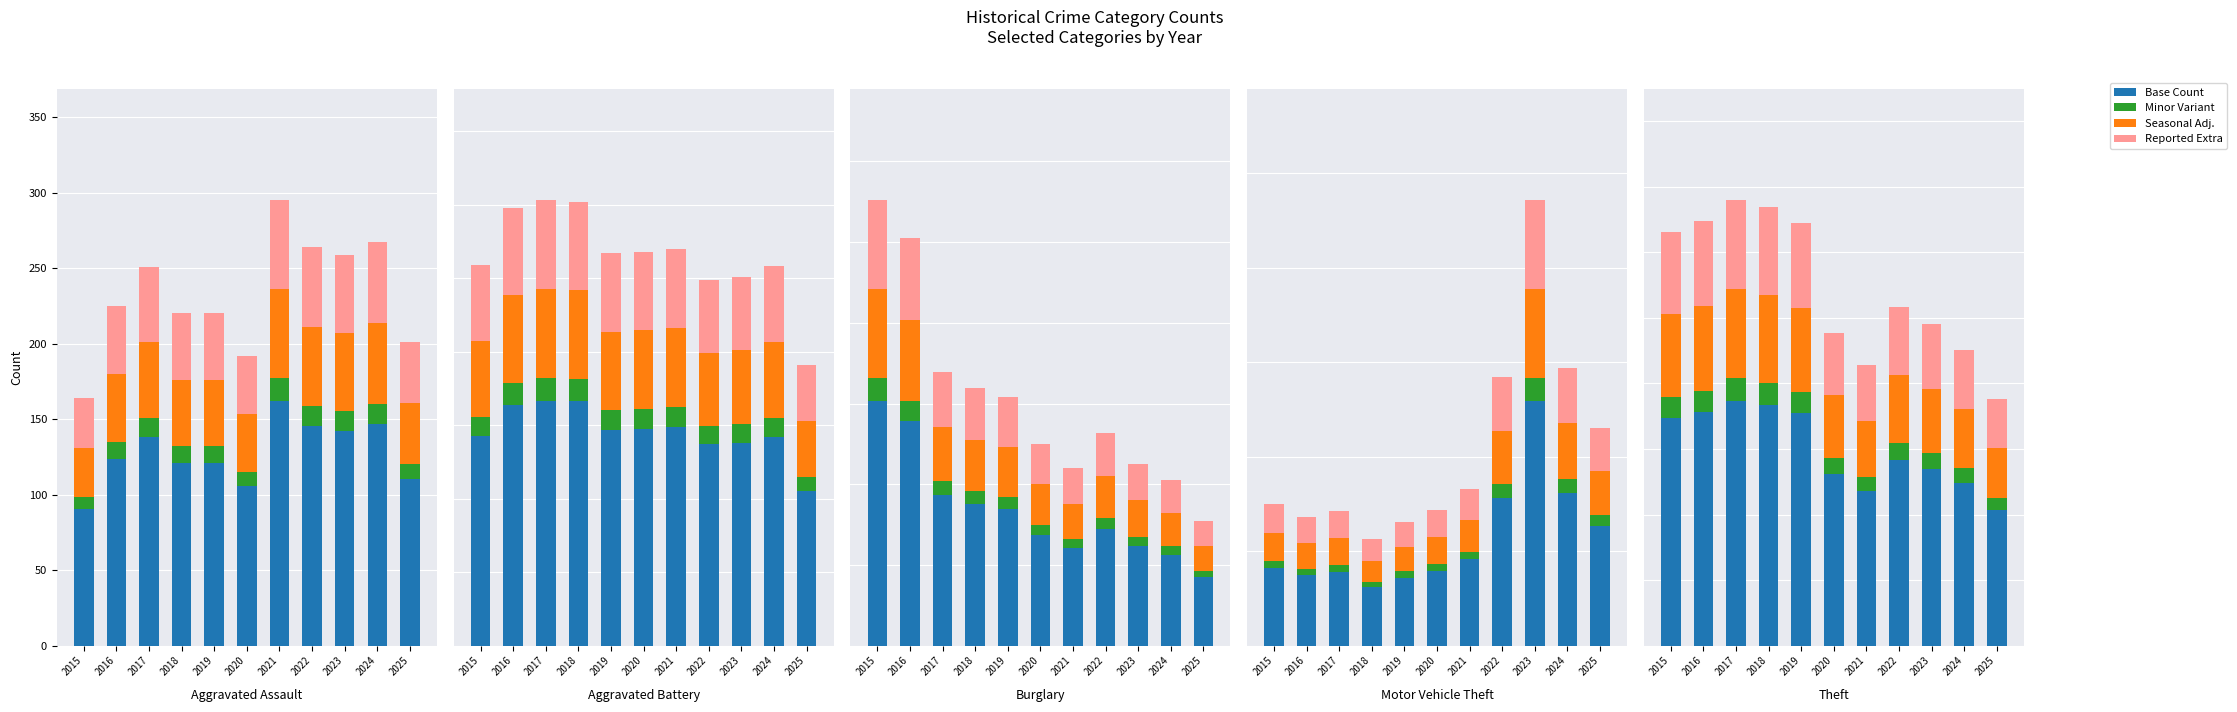

Does the chart contain any negative values?

No